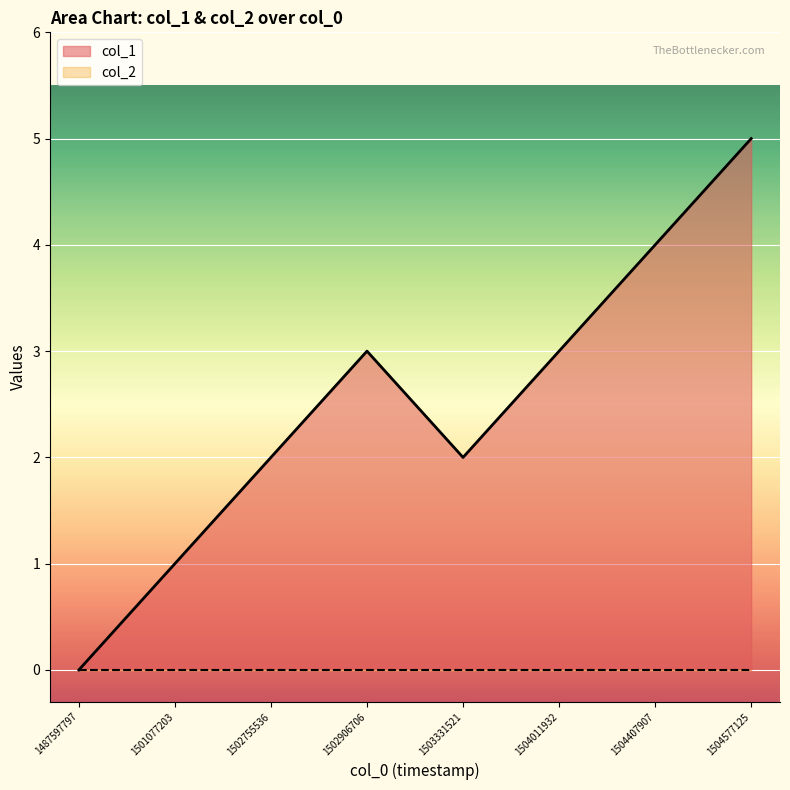

What is the ratio of the value at 1503331521 to the value at 1502906706?

0.7